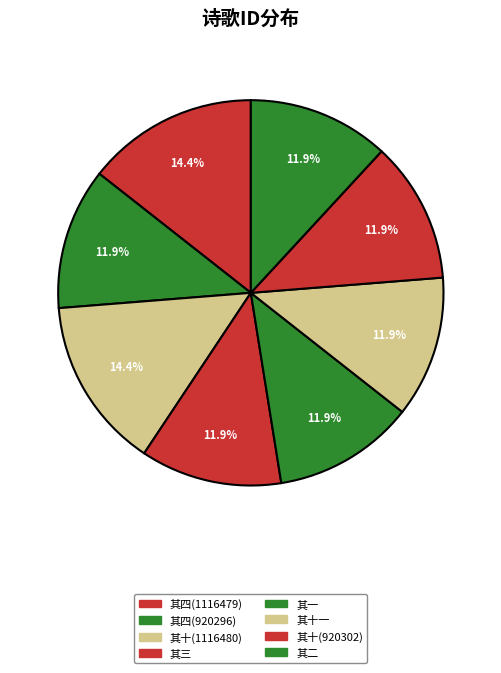

To the nearest percent, what is the difference between the largest and smallest slice percentages?

3%